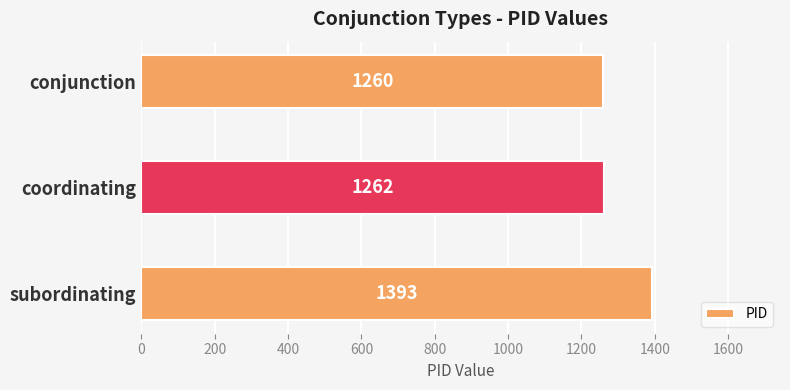

The chart shows a value of 1393 at subordinating. True or false?

True